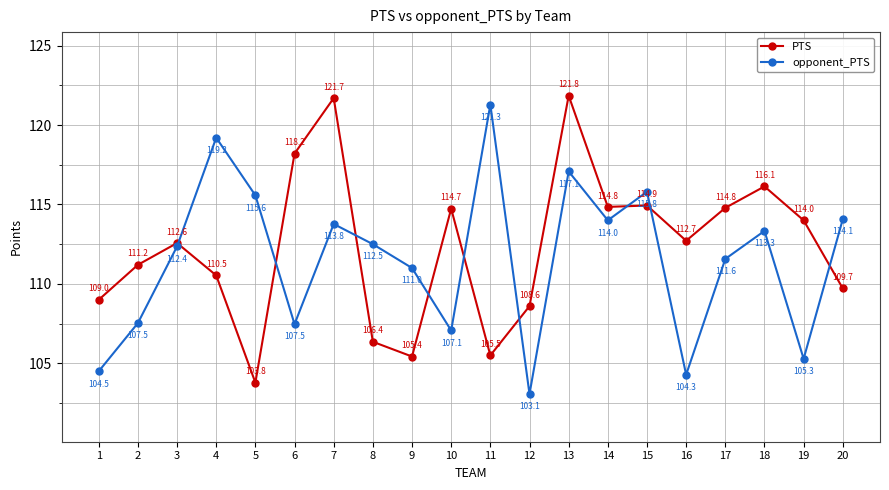

True or false: opponent_PTS has a value of 57.0 at 9.

False